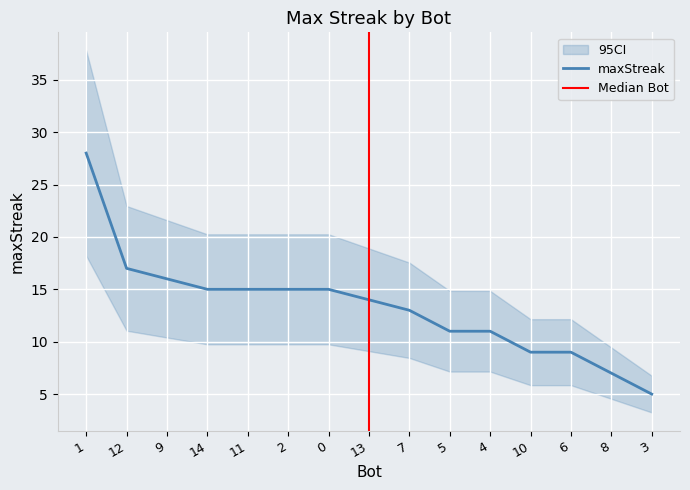

What is the sum of the values at 6 and 12?

26